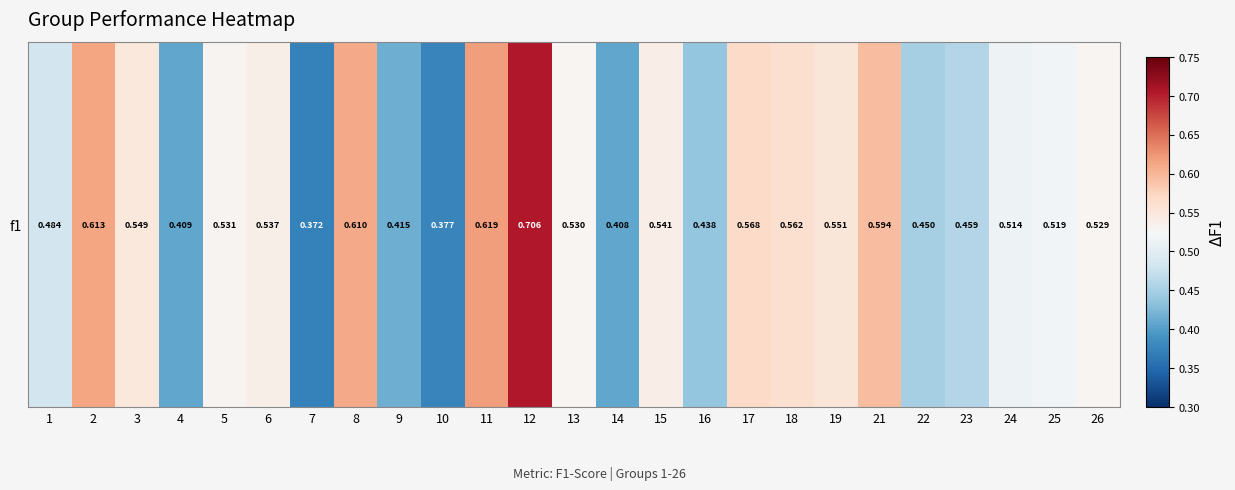

Between 5 and 26, which is larger?

5